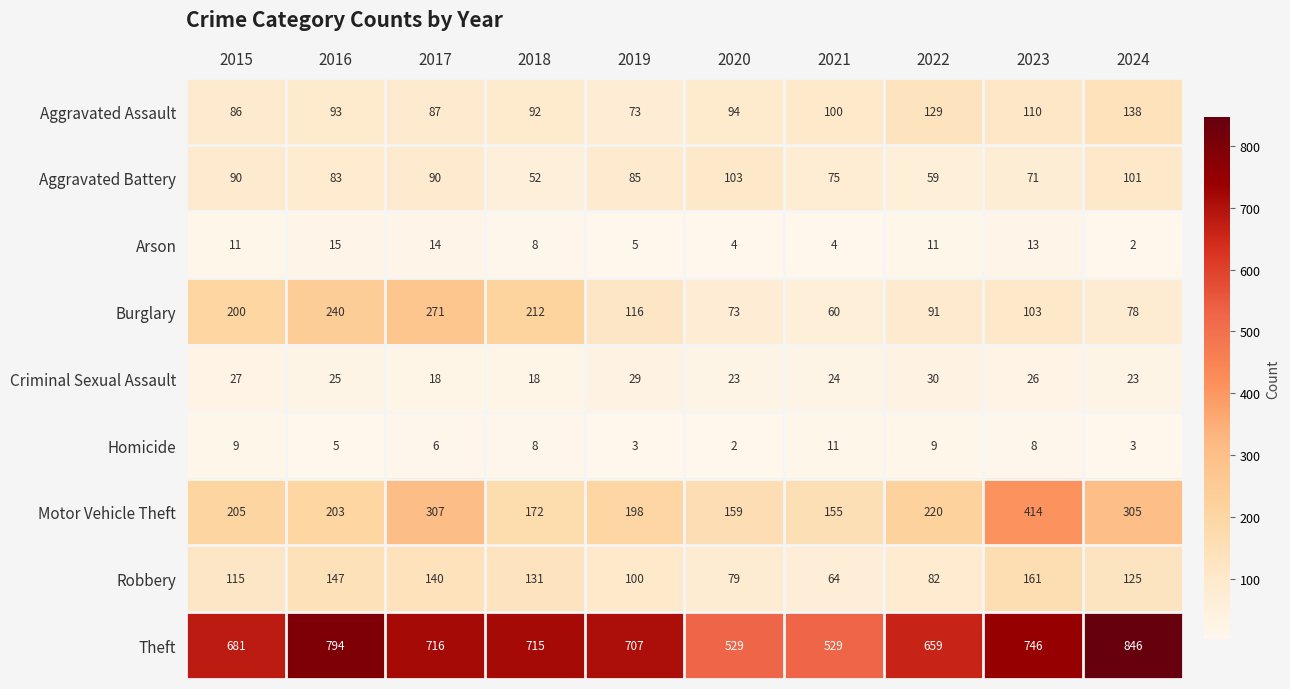

At which label is Aggravated Battery closest to 77?

2021